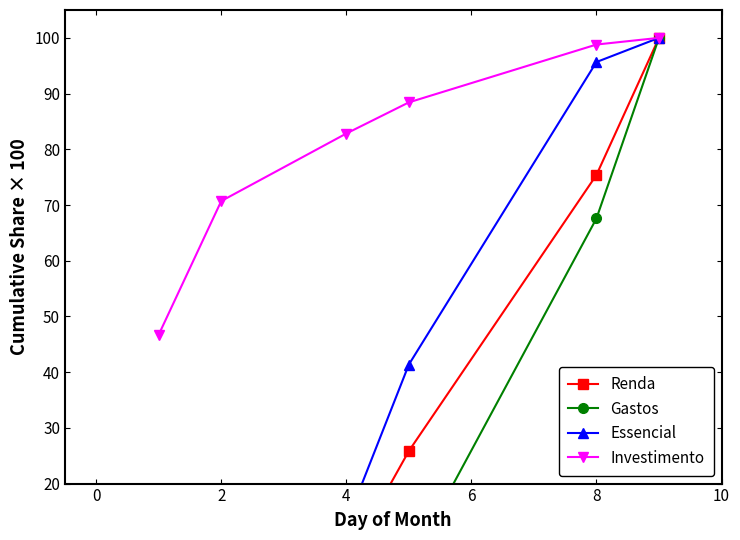

The Investimento series shows 98.8 at 8. True or false?

True